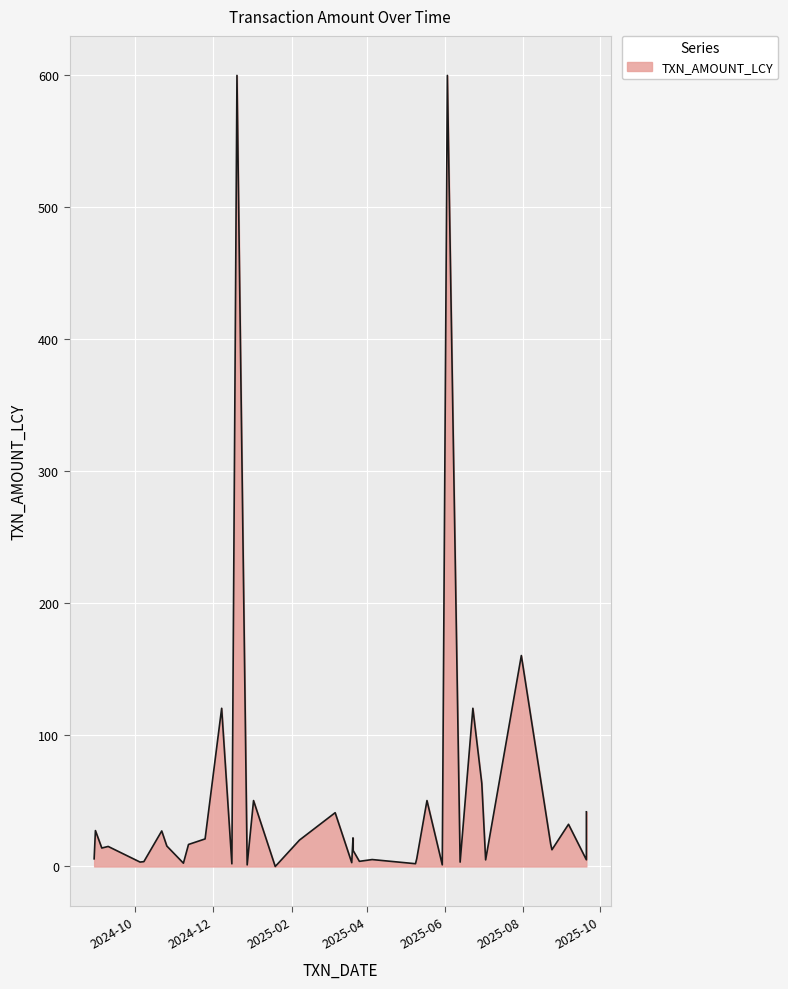

What is the difference between the maximum and second lowest values?

598.8